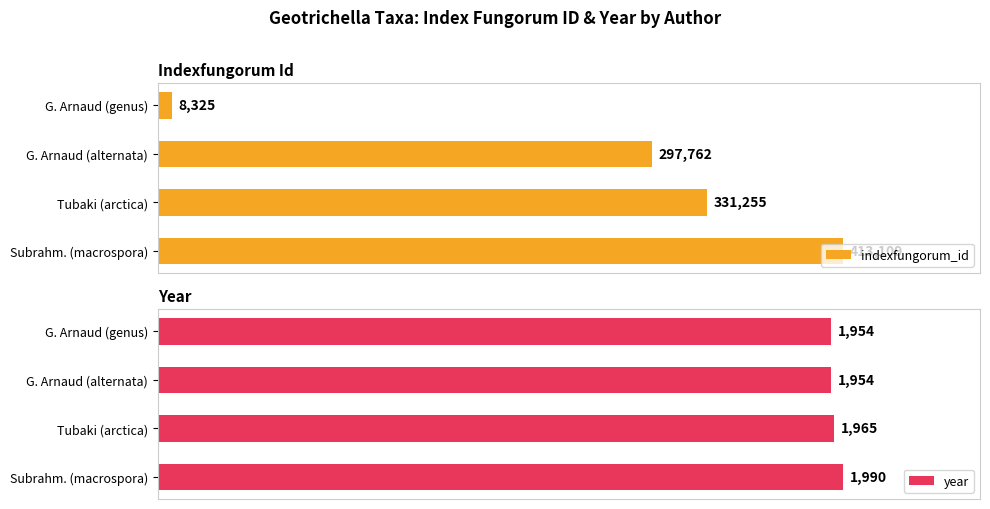

How many bars are there in each group?

2